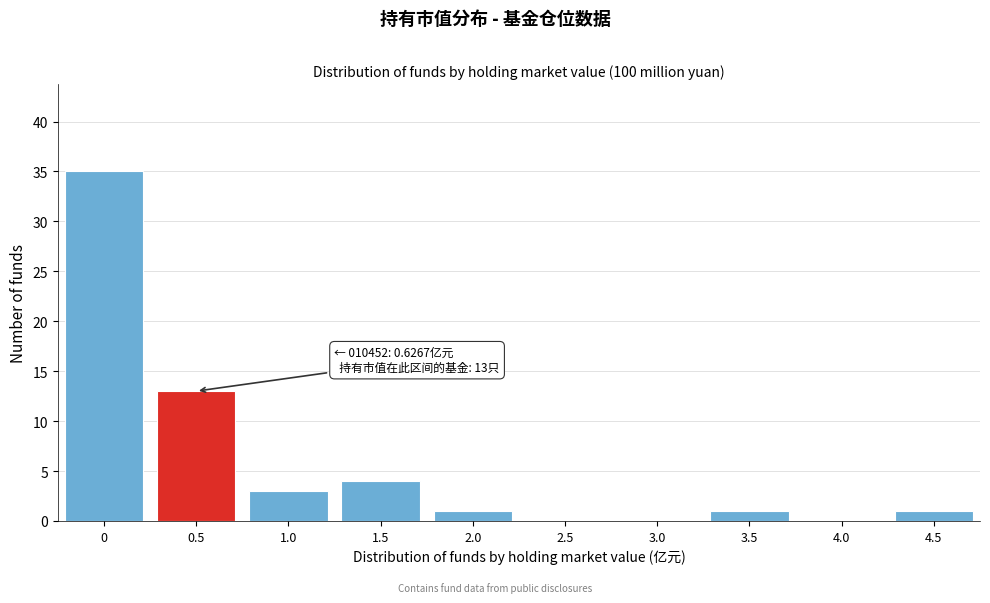

Reading left to right, extract all data points from this chart.

0=35	0.5=13	1.0=3	1.5=4	2.0=1	2.5=0	3.0=0	3.5=1	4.0=0	4.5=1